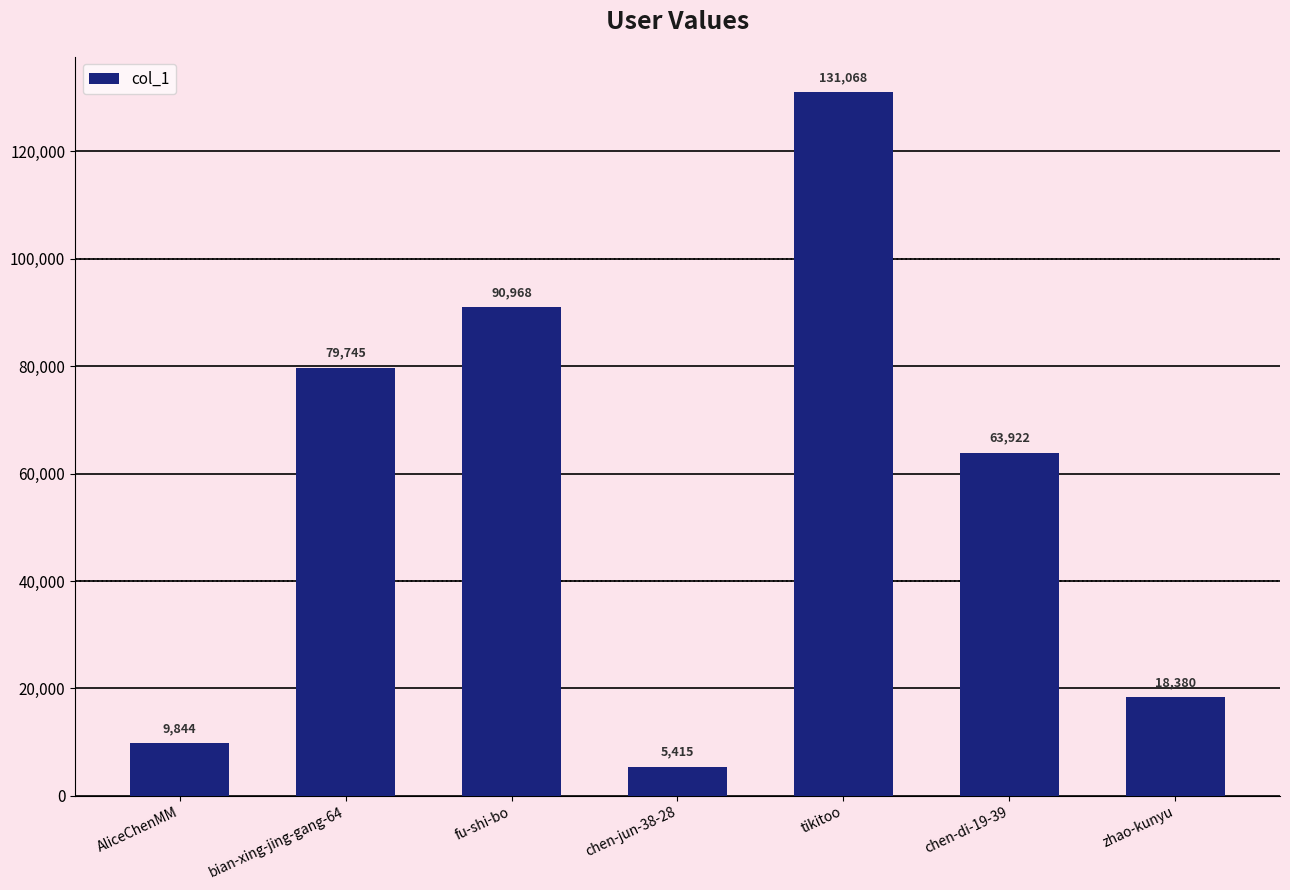

How many series are shown in this chart?

1